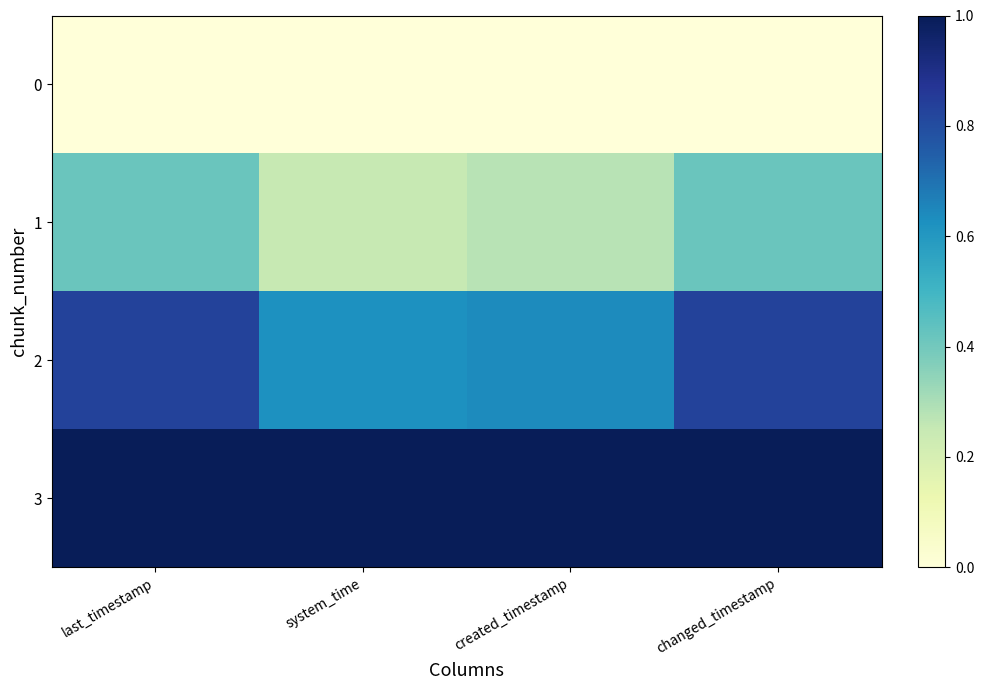

What is the total value across all series at system_time?

1.9